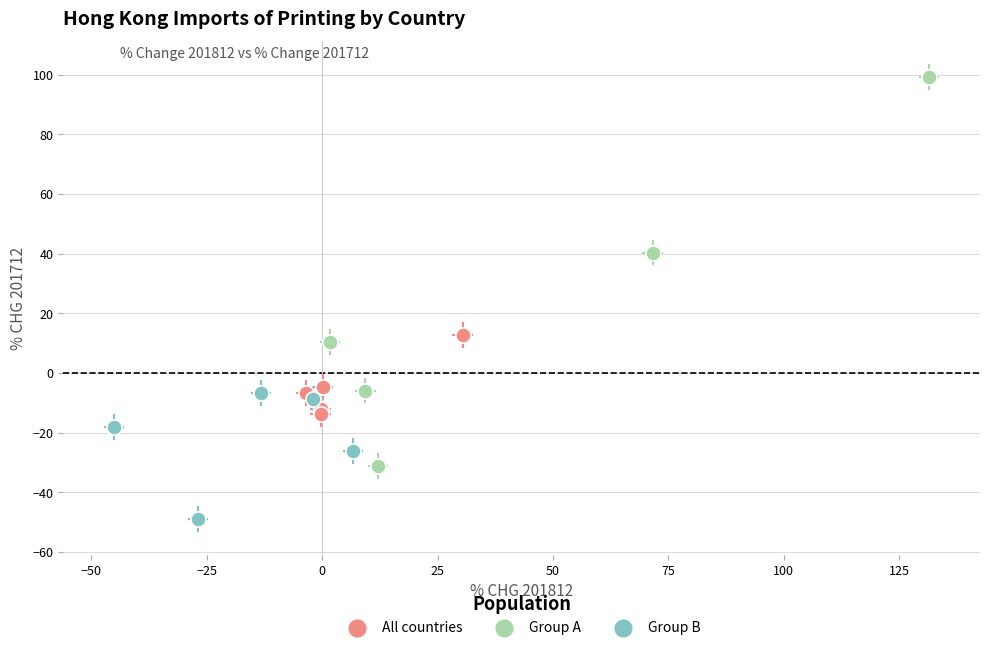

What are all the series names shown in the legend?

All countries, Group A, Group B